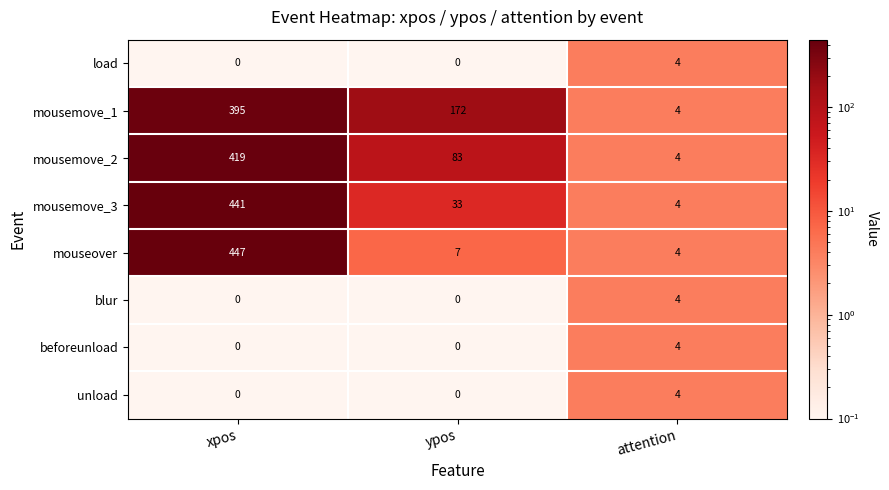

Which series has the largest total across all categories?

mousemove_1